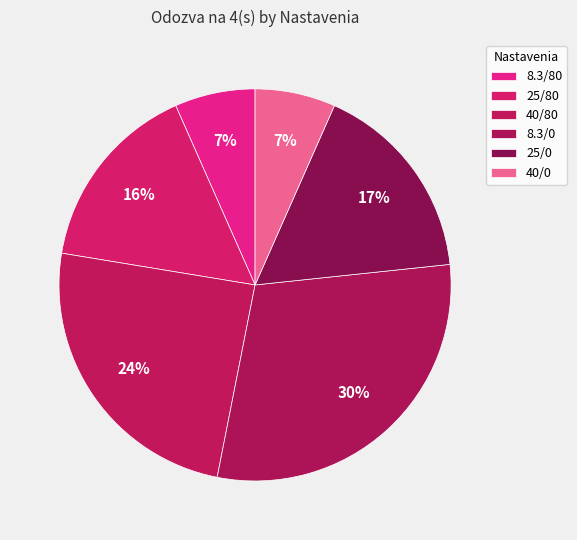

Is there any slice that represents more than half of the pie?

No